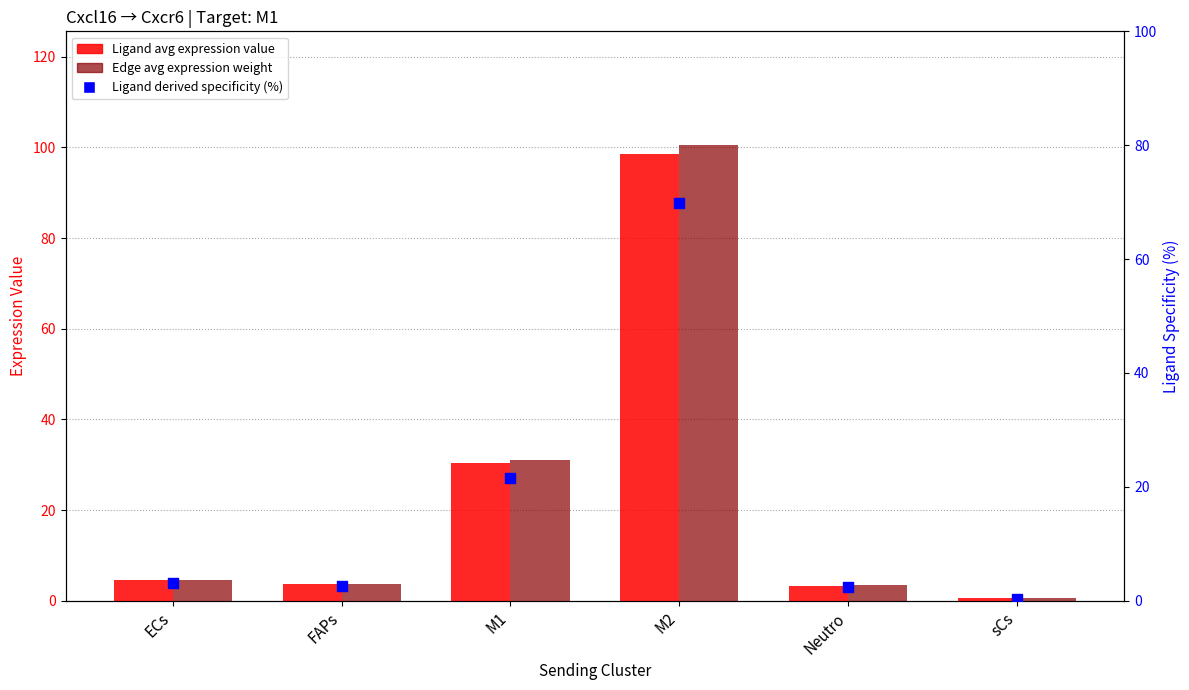

Is the value of Edge average expression weight at sCs greater than the value of Ligand average expression value at sCs?

Yes